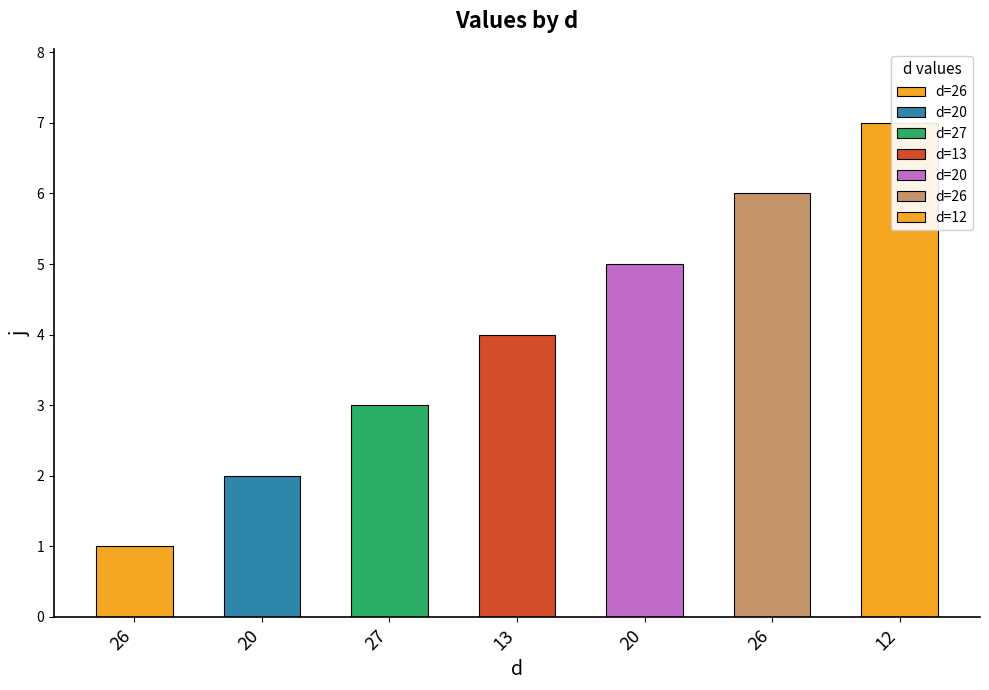

What is the average value?

4